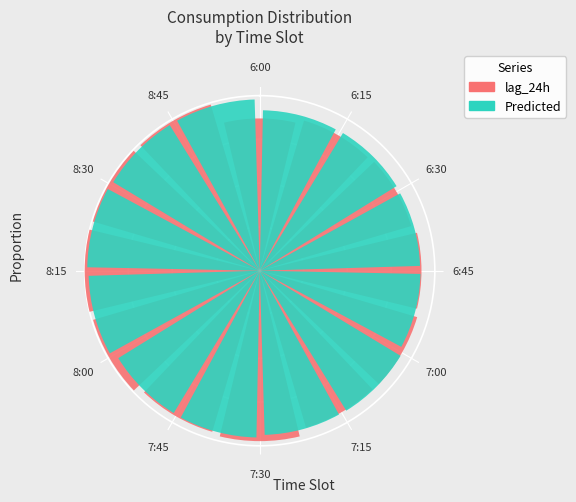

Which has a higher value, 7:30 or 6:30?

7:30